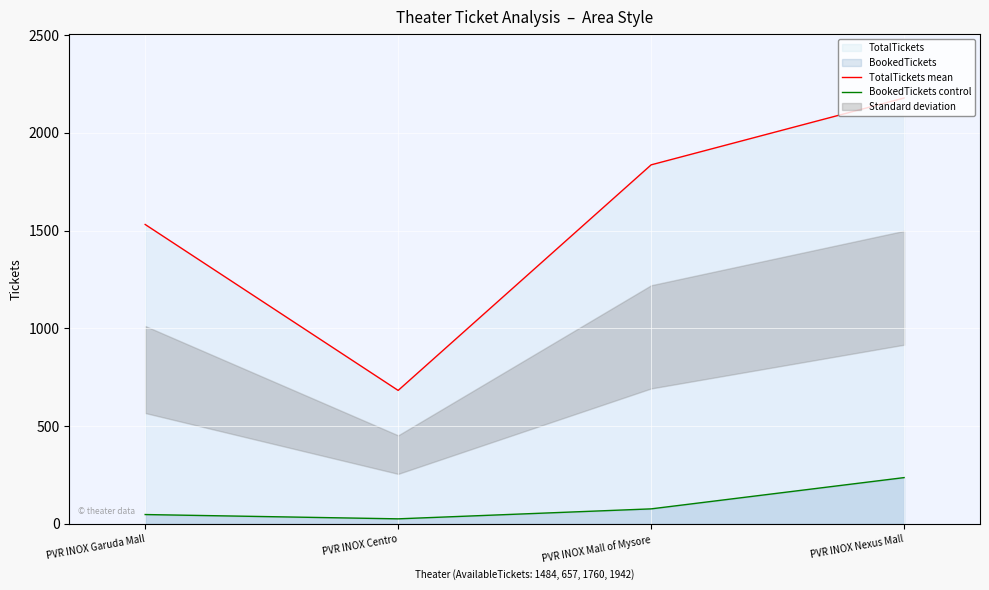

Rank the series at PVR INOX Centro from highest to lowest value.

TotalTickets mean, BookedTickets control